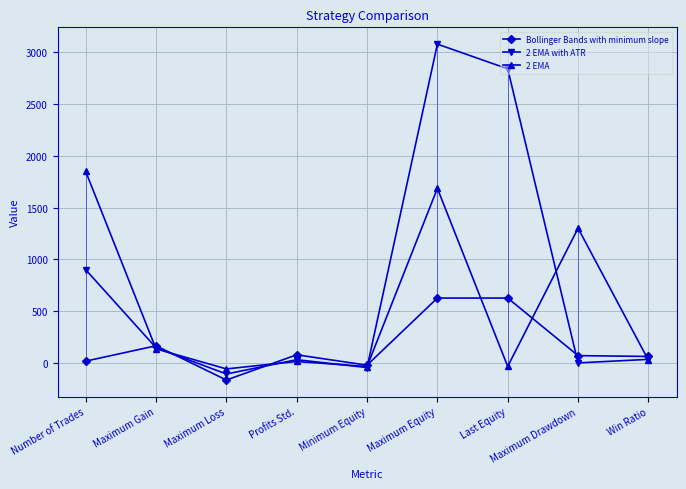

What is the value of the Bollinger Bands with minimum slope point at the 8th from the left?

73